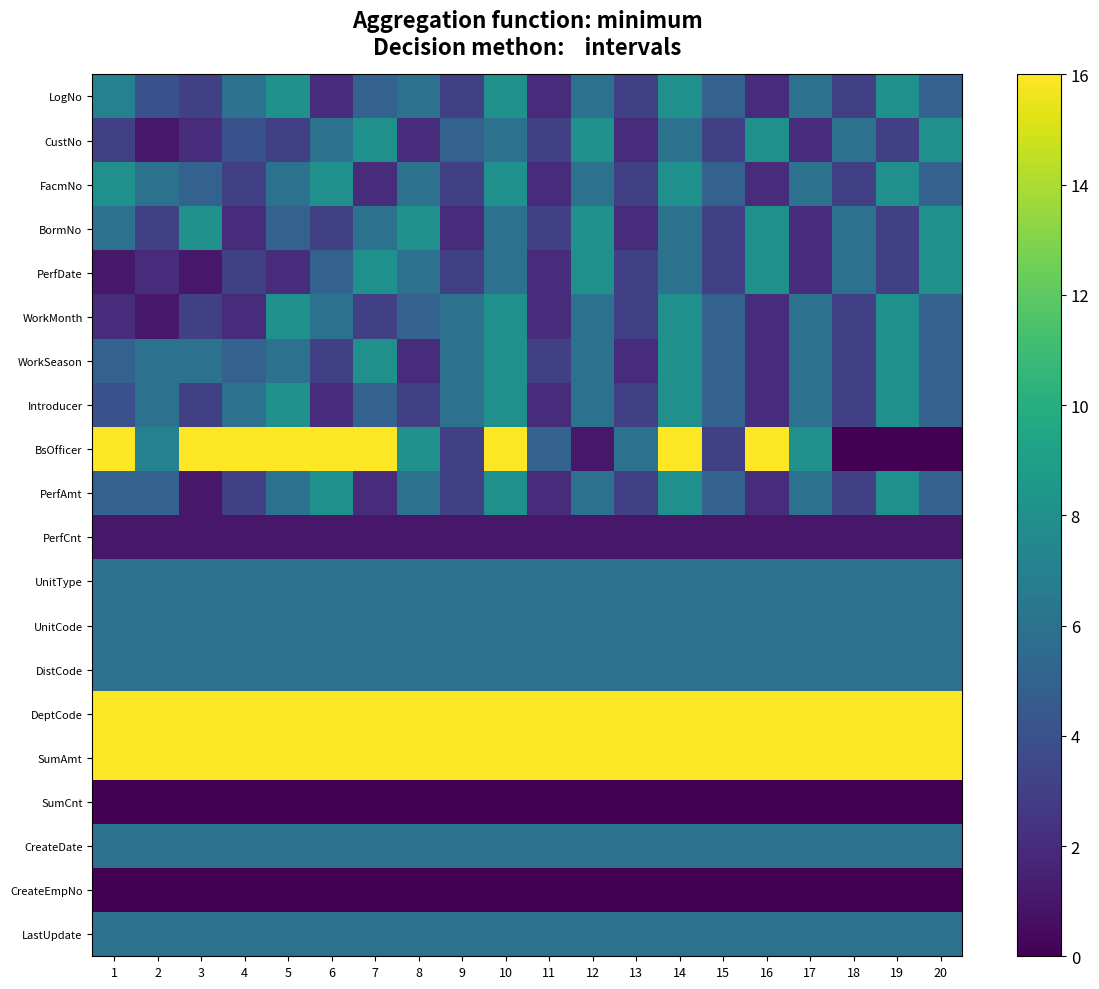

Which series has the largest range (max minus min)?

BsOfficer